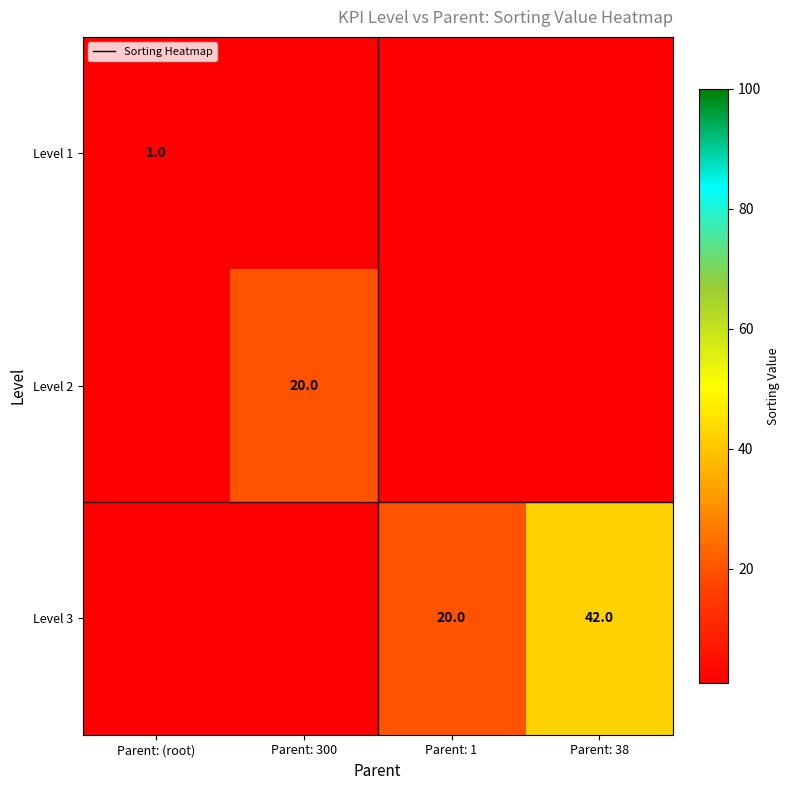

At which category is the sum across all series the highest?

Parent: 38